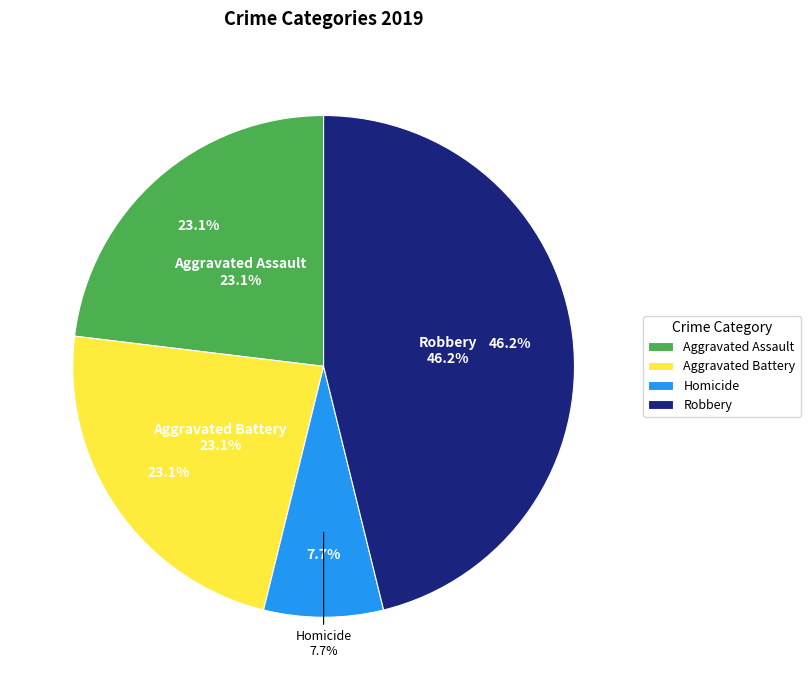

The Aggravated Assault slice represents 34% of the pie. True or false?

False